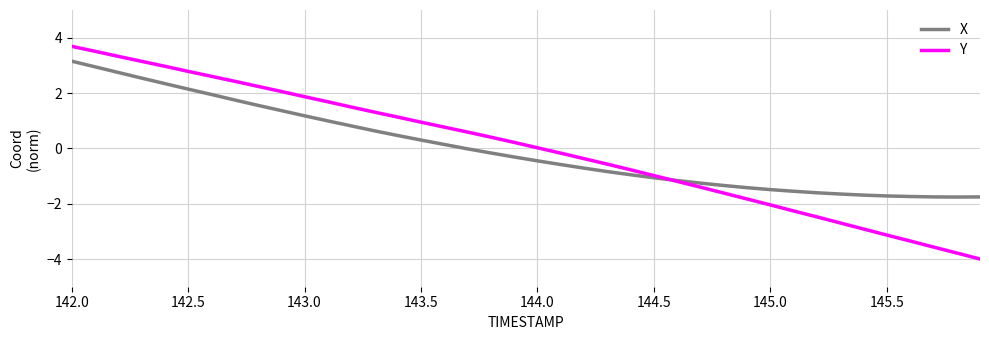

List the series in order of their peak value, highest first.

Y, X